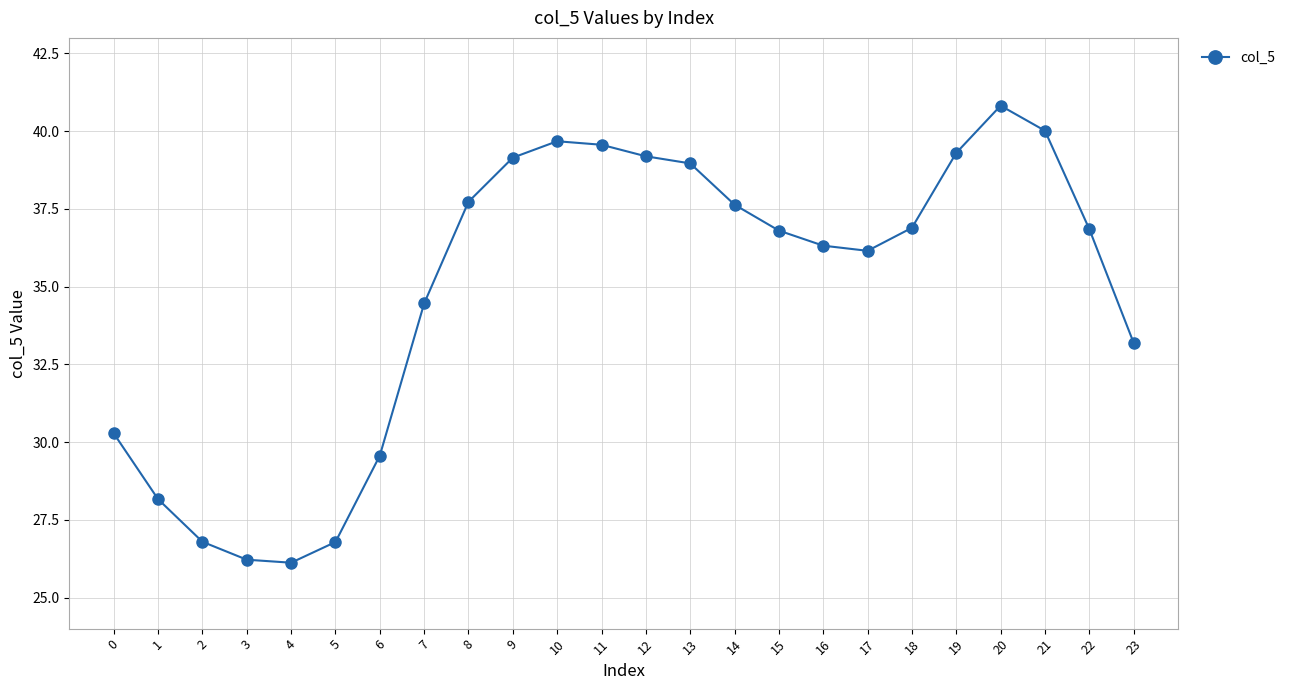

Which label corresponds to the largest value in the chart?

20